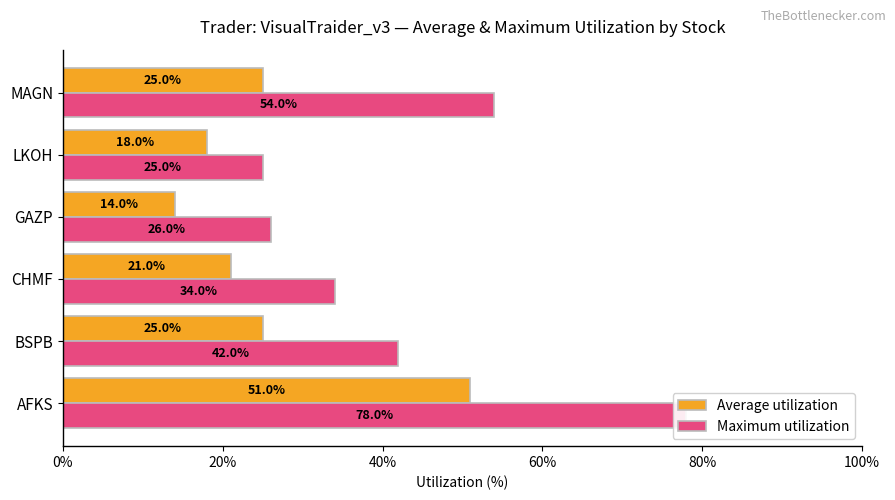

How many bars are there in total?

12